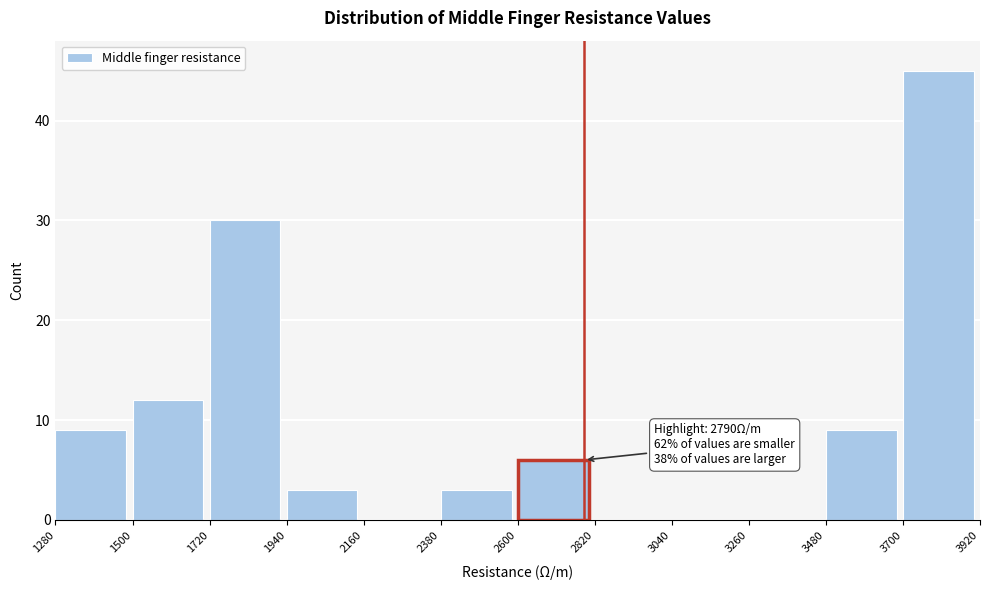

Over which range of the x-axis is the bar tallest?

3700 to 3920